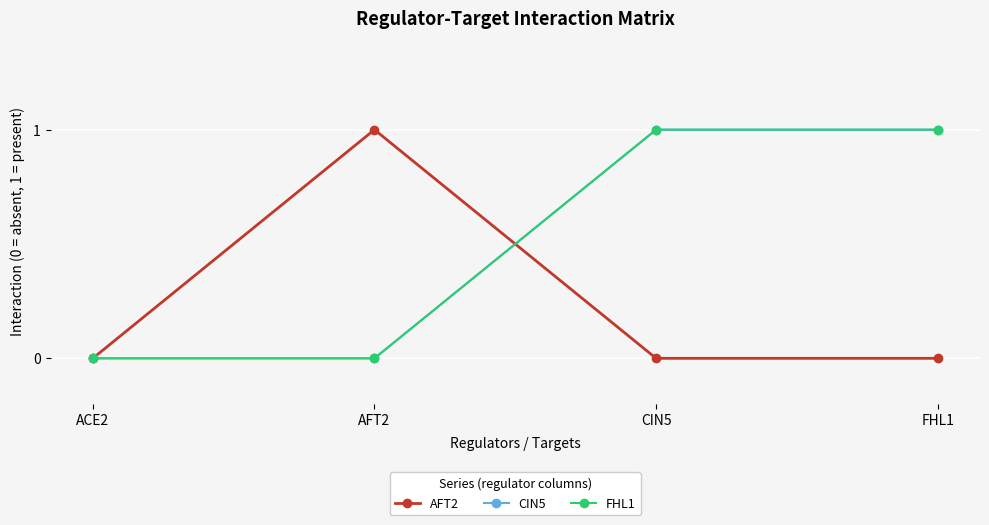

How many data points does each series have?

4